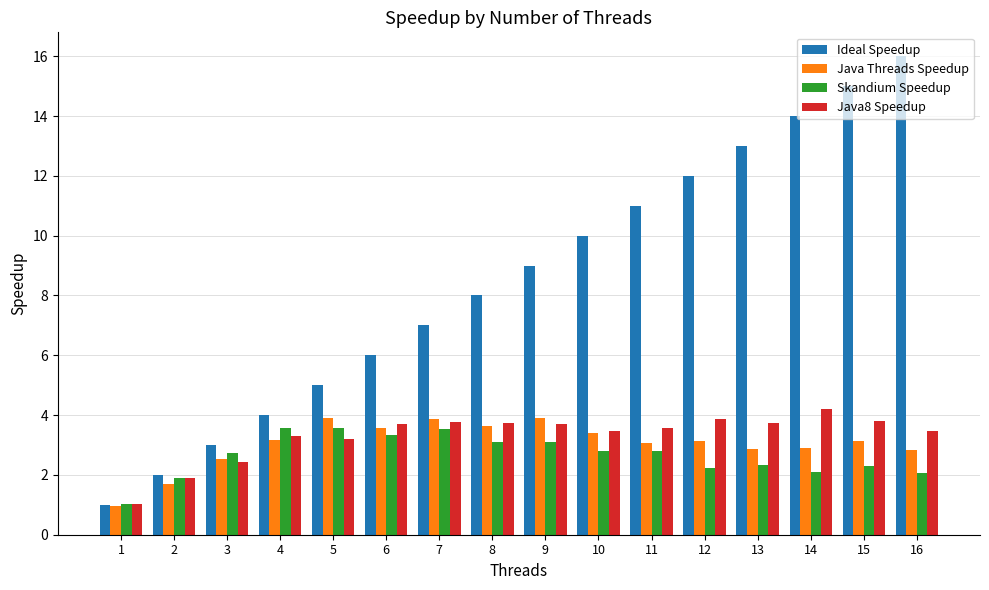

Is the value of Java Threads Speedup at 12 greater than the value of Skandium Speedup at 14?

Yes